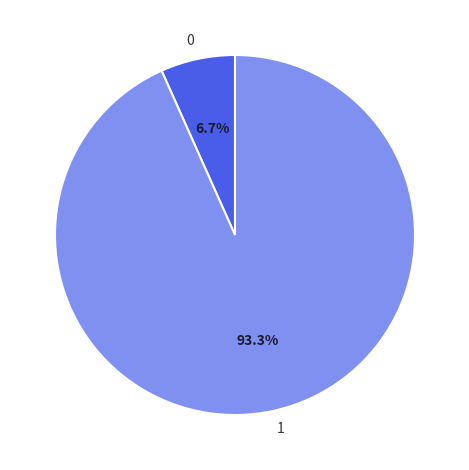

Is there a majority slice in this chart?

Yes